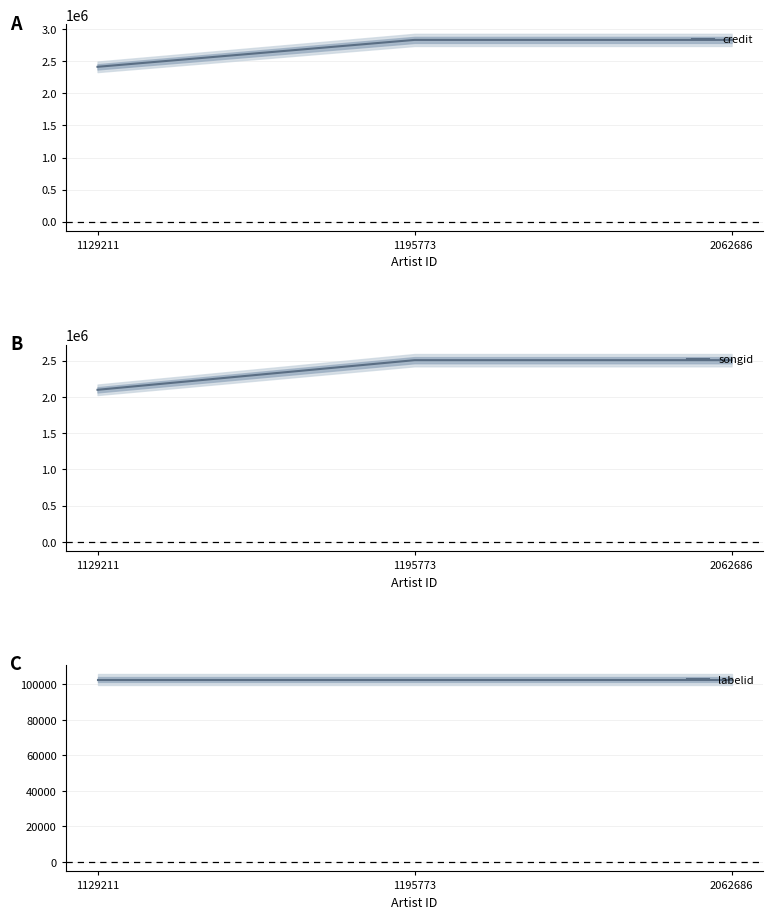

Reading left to right, transcribe all the data shown in this chart.

credit: 2415881	2835980	2835980
songid: 2098594	2507648	2507648
labelid: 102573	102573	102573